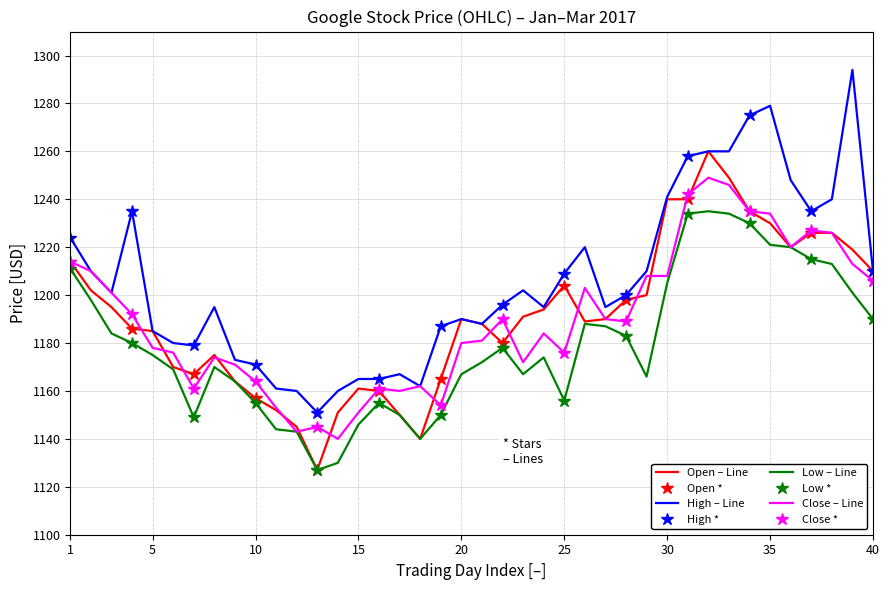

True or false: High and Close cross at least once.

False